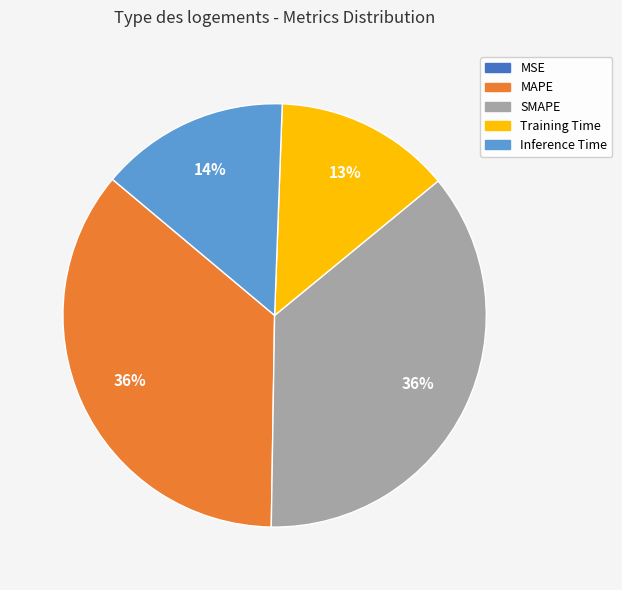

To the nearest percent, what is the average slice percentage?

20%